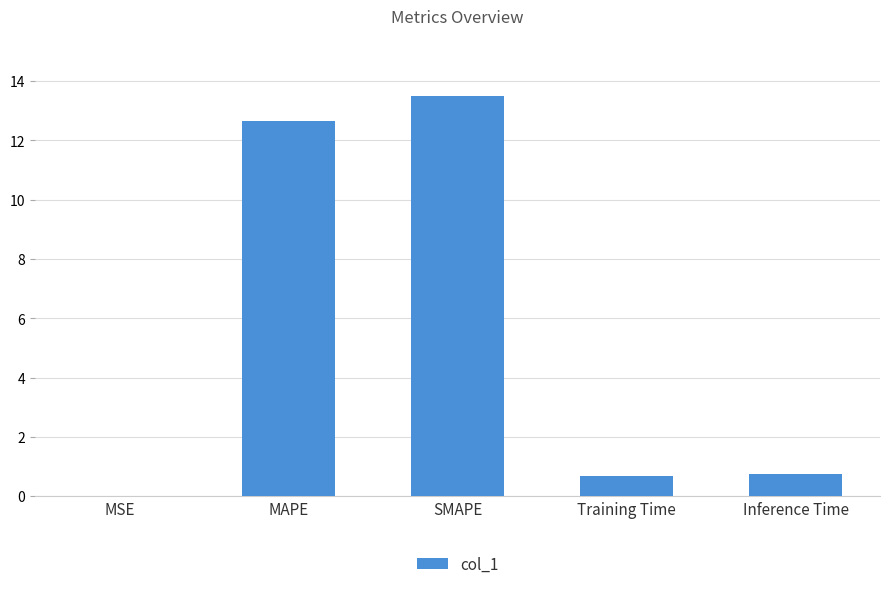

What is the maximum value shown in the chart?

13.5